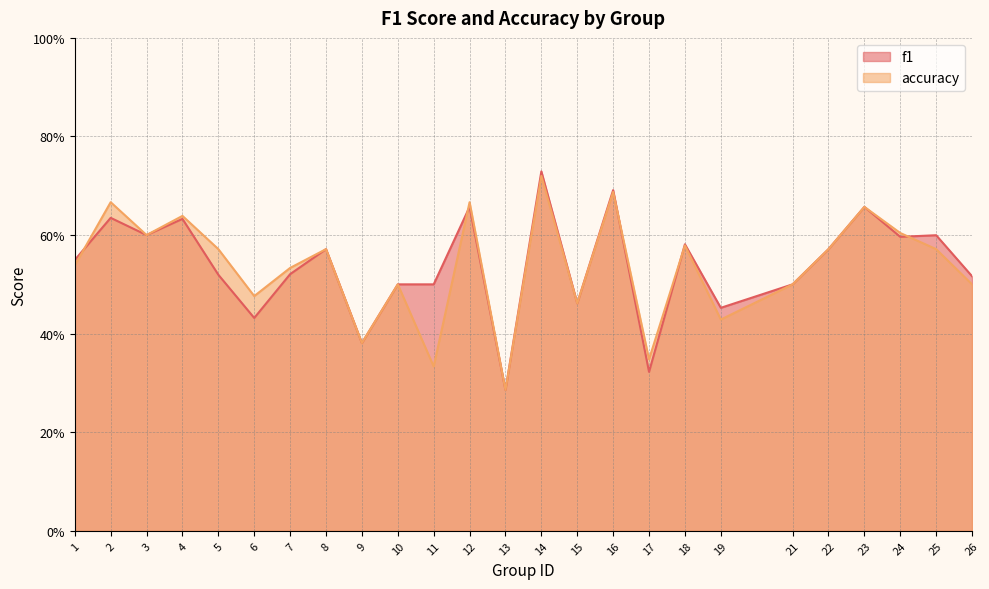

How many interior local peaks does the accuracy series have?

9